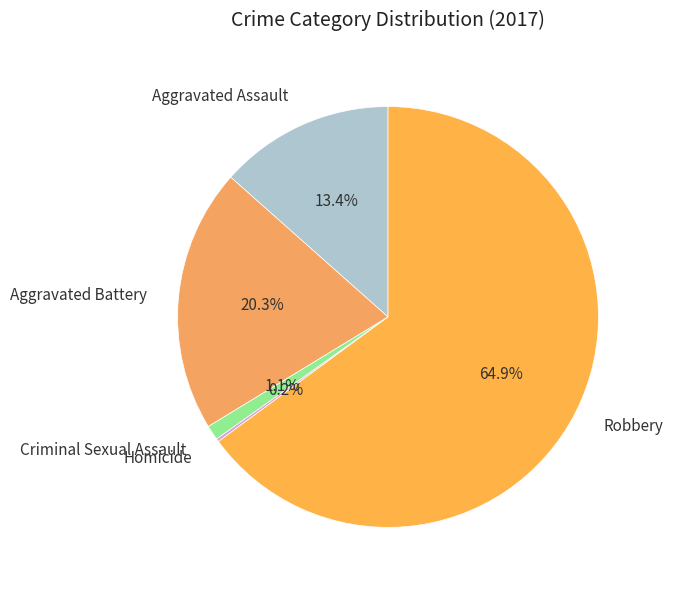

To the nearest percent, what is the combined percentage of Robbery and Aggravated Assault?

78%